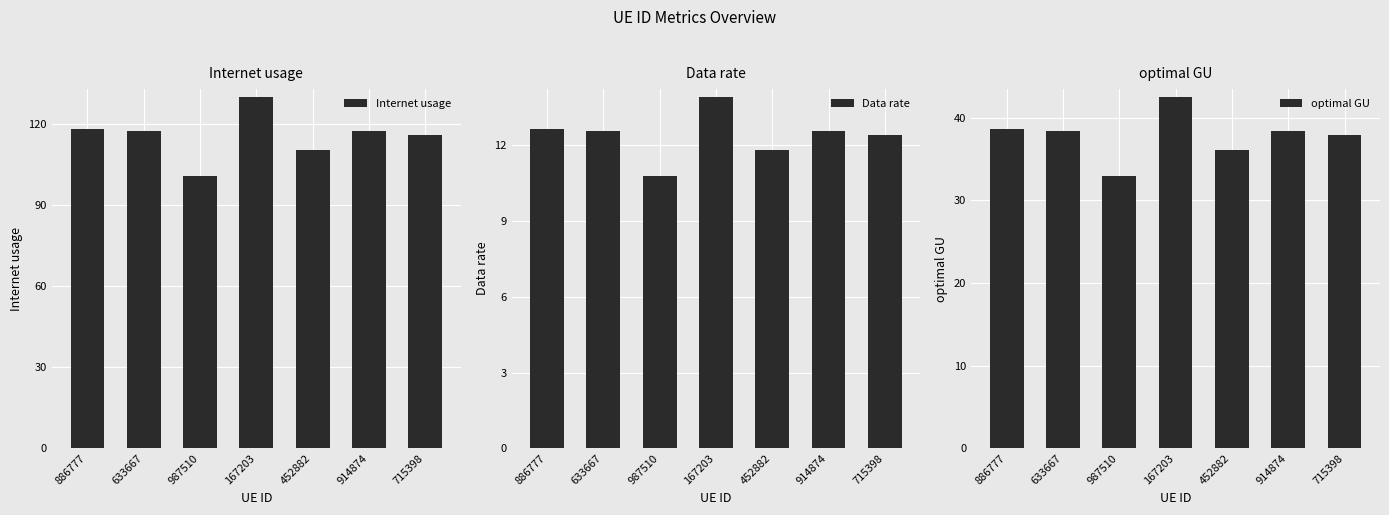

What is the total value across all series at 886777?

169.3